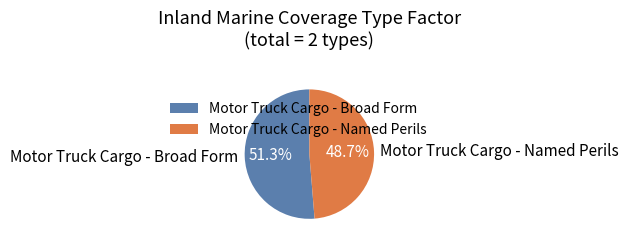

To the nearest percent, what is the difference between the largest and smallest slice percentages?

3%